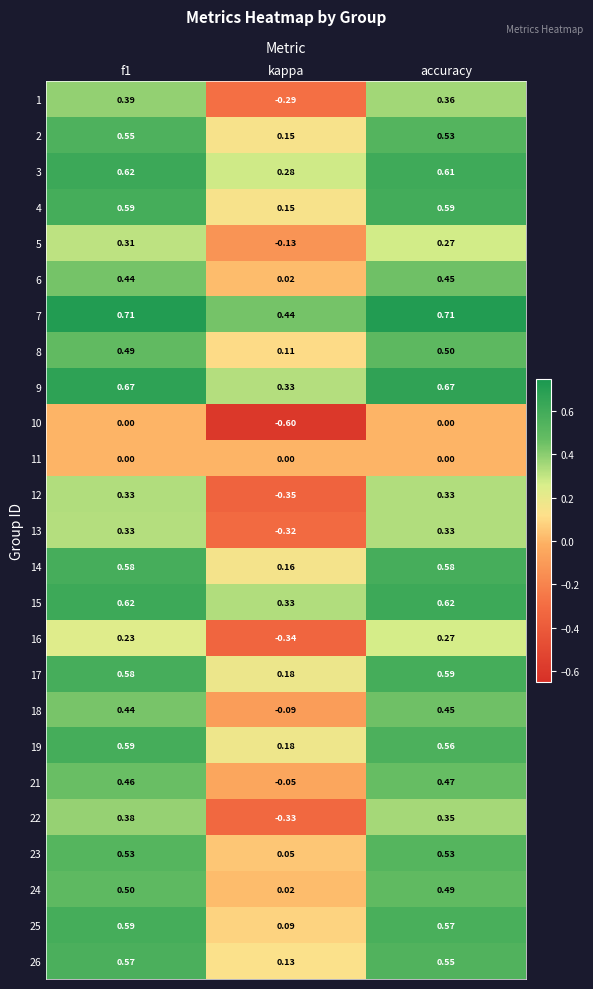

At which label does 1 reach its minimum?

kappa